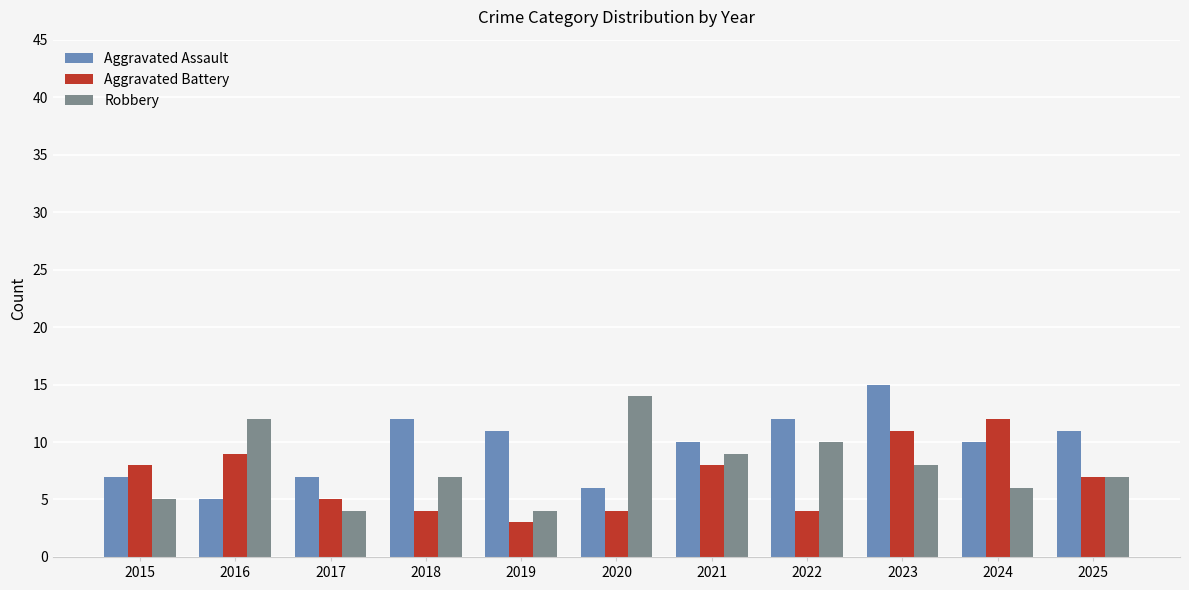

Is the value of Robbery at 2016 greater than the value of Aggravated Assault at 2024?

Yes